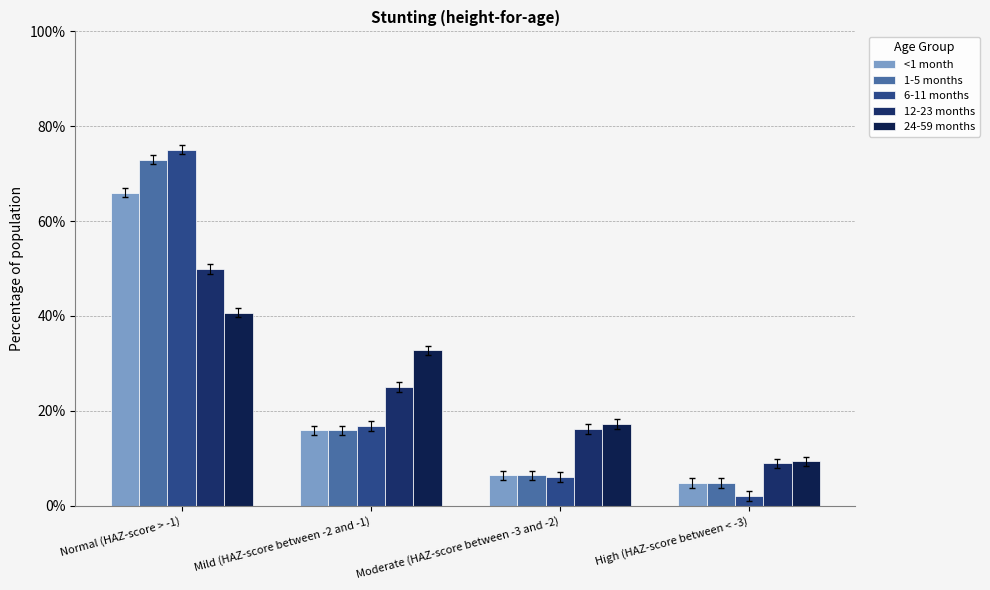

What is the sum of the <1 month values at Normal (HAZ-score > -1) and High (HAZ-score between < -3)?

0.7